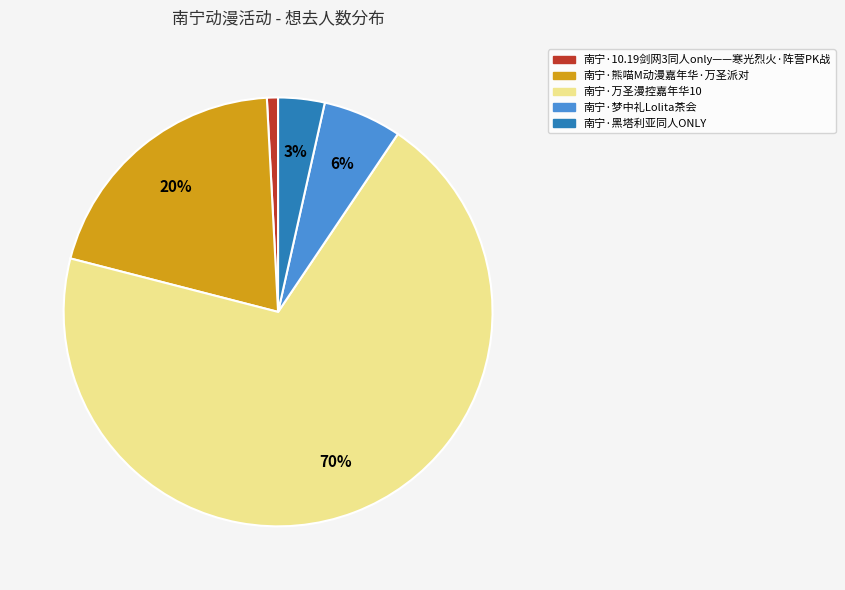

Is it true that 南宁·黑塔利亚同人ONLY is 17% of the pie?

False